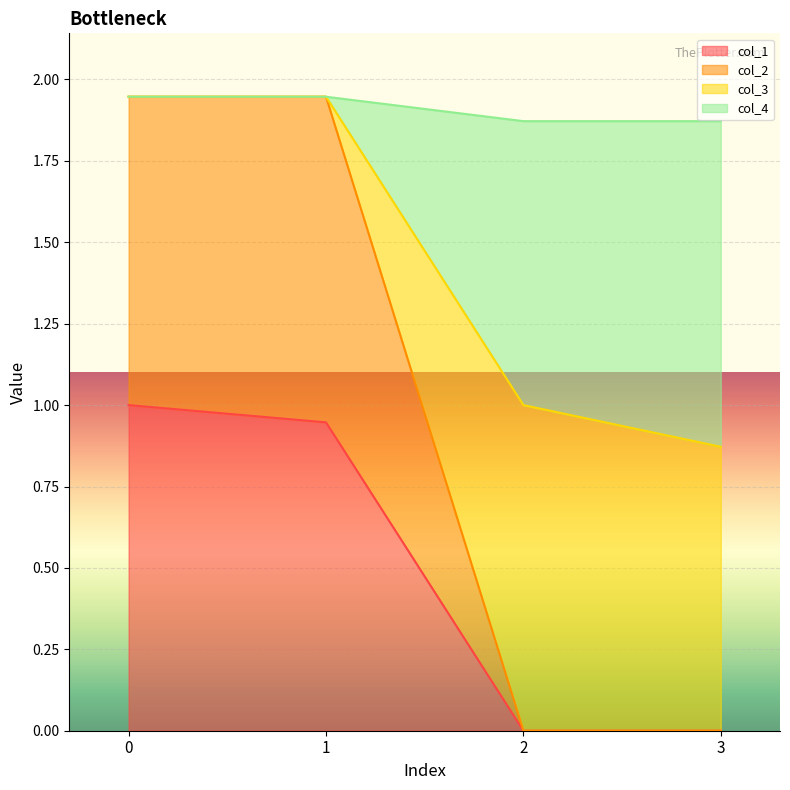

What is the highest value of the col_1 series?

1.0